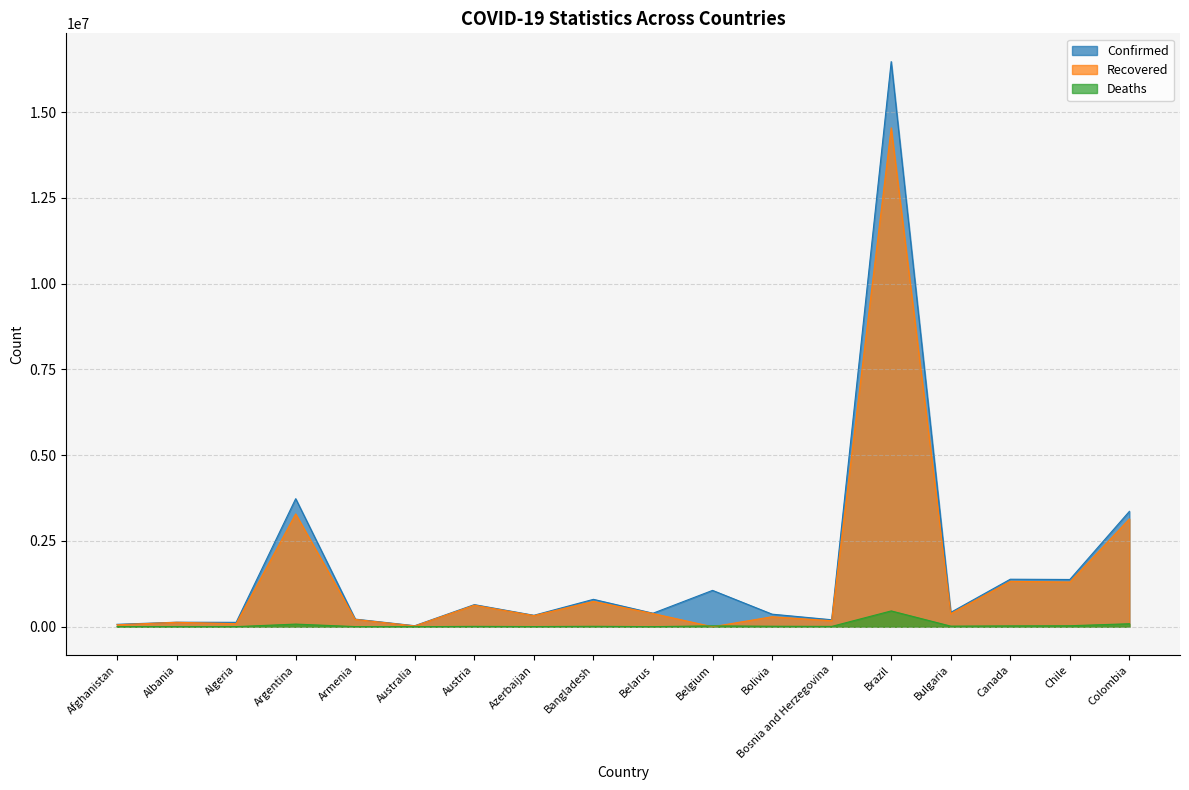

Which category has the highest value across all series?

Brazil